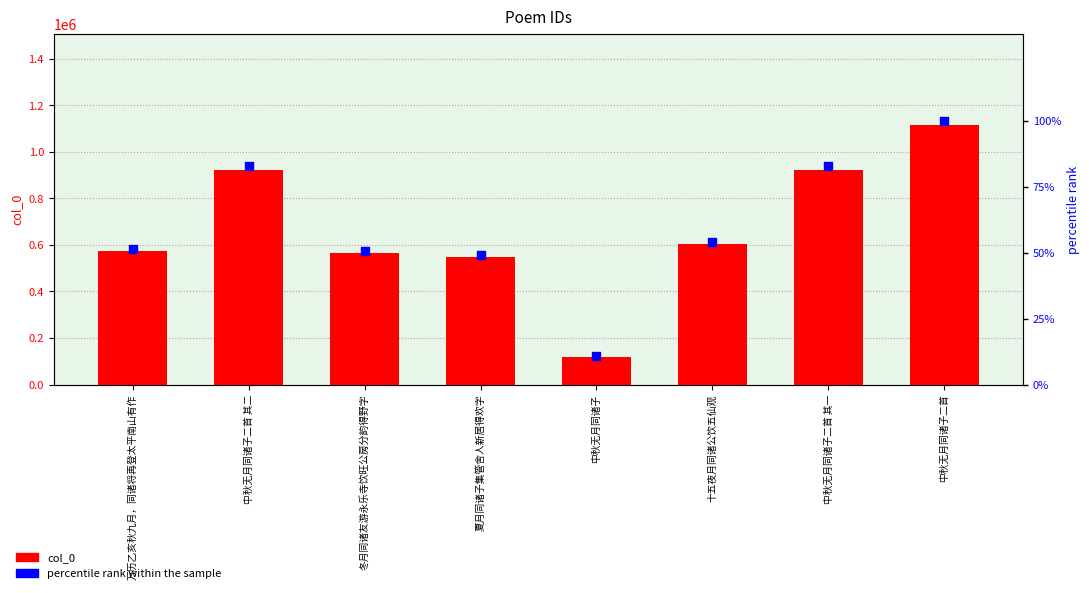

Which series has the largest total across all categories?

col_0